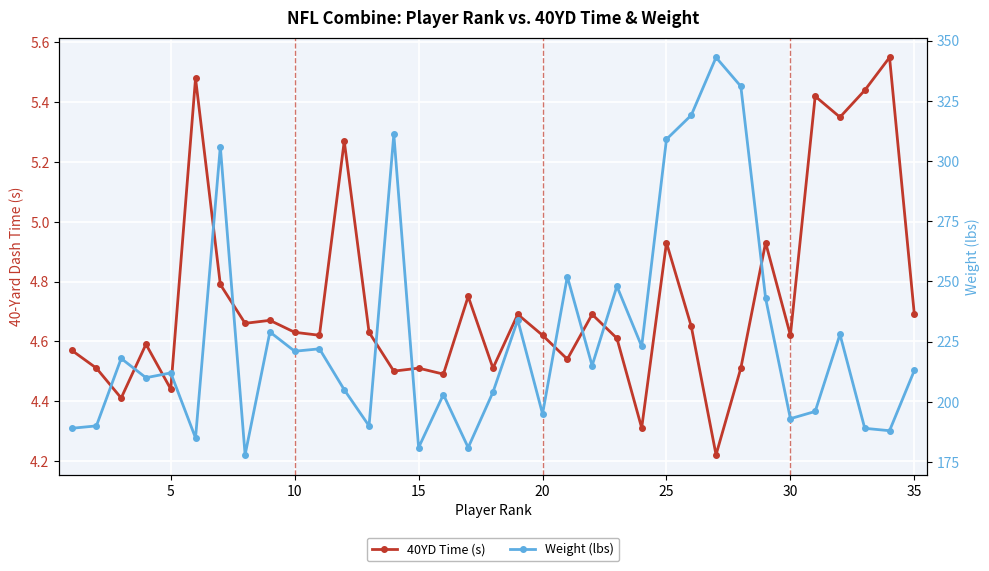

The value of 40YD Time (s) at 40 is 6.5. True or false?

False